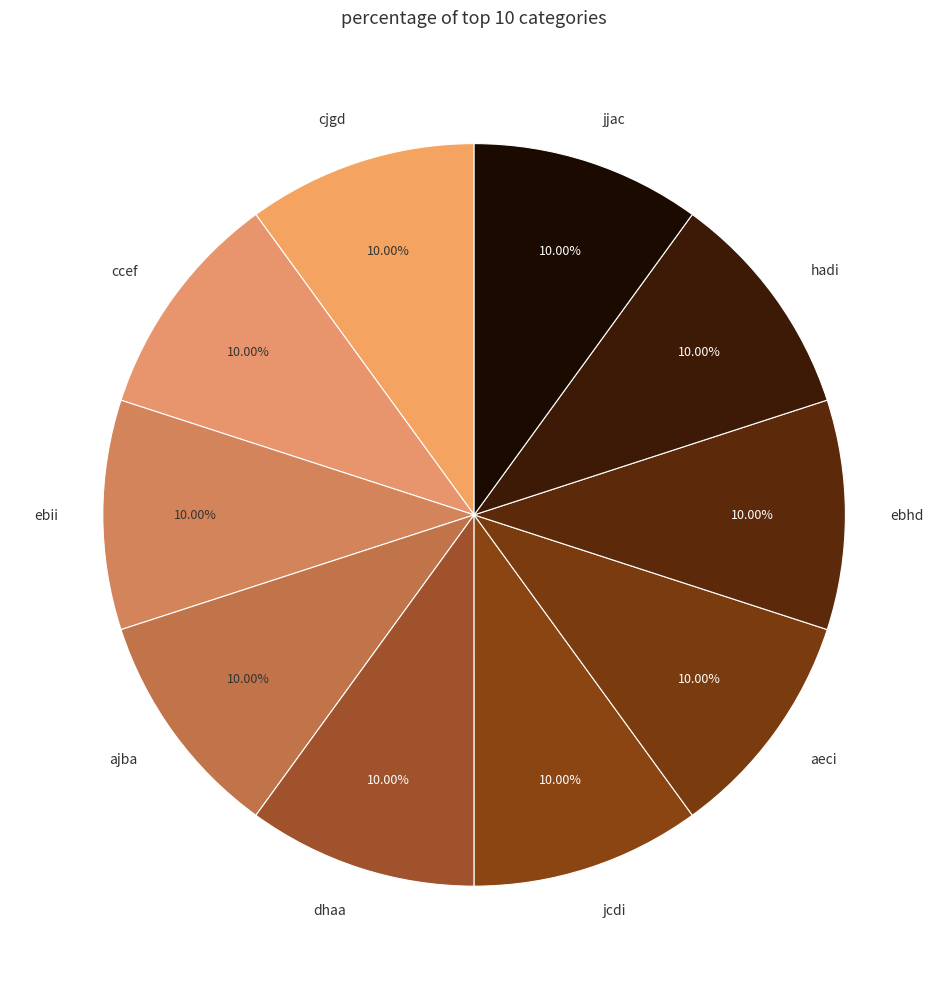

Is cjgd the majority of the pie?

No